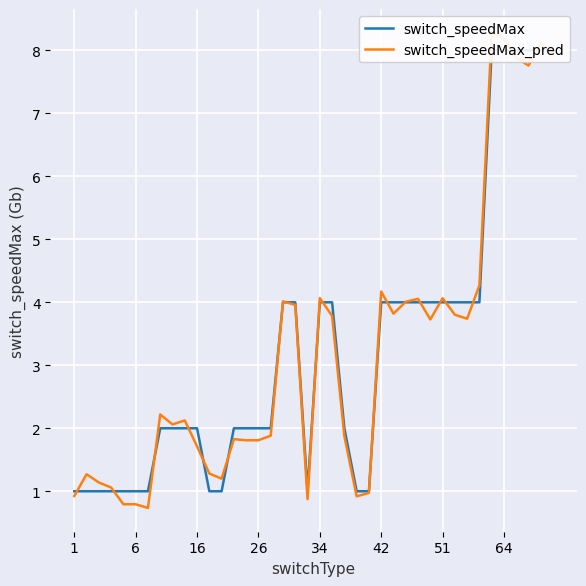

Which series has the largest total across all categories?

switch_speedMax